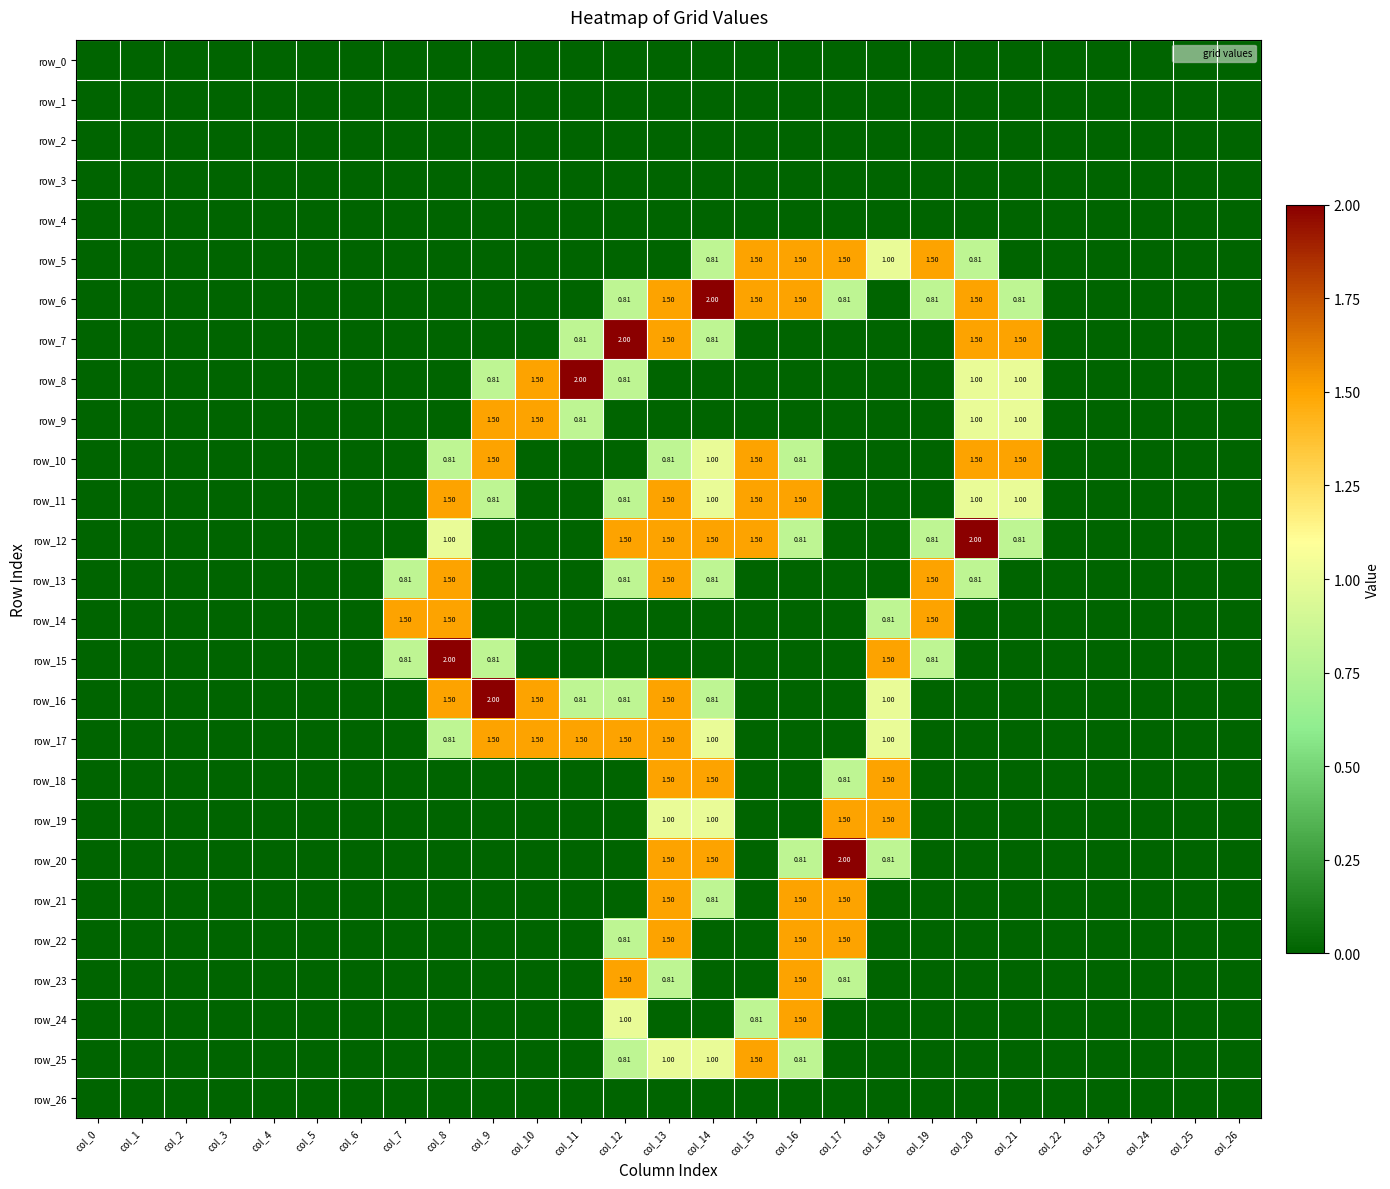

What is the average value of the row_14 series?

0.2